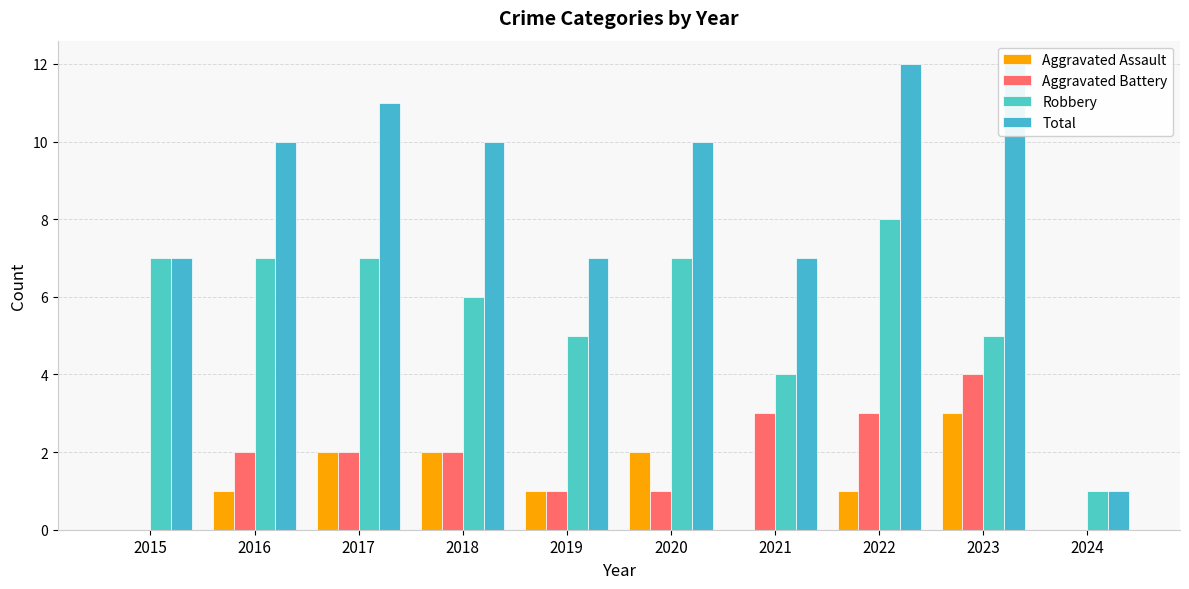

Is it true that Aggravated Assault equals 5 at 2023?

False